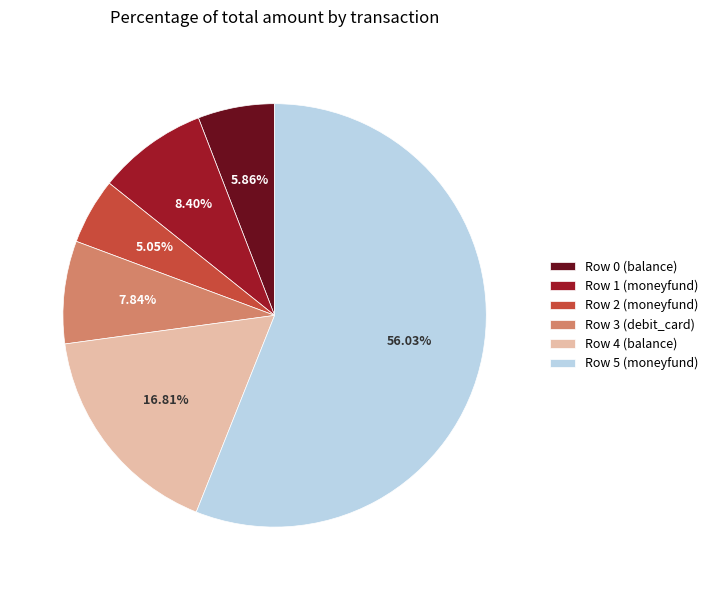

Is there any slice that represents more than half of the pie?

Yes